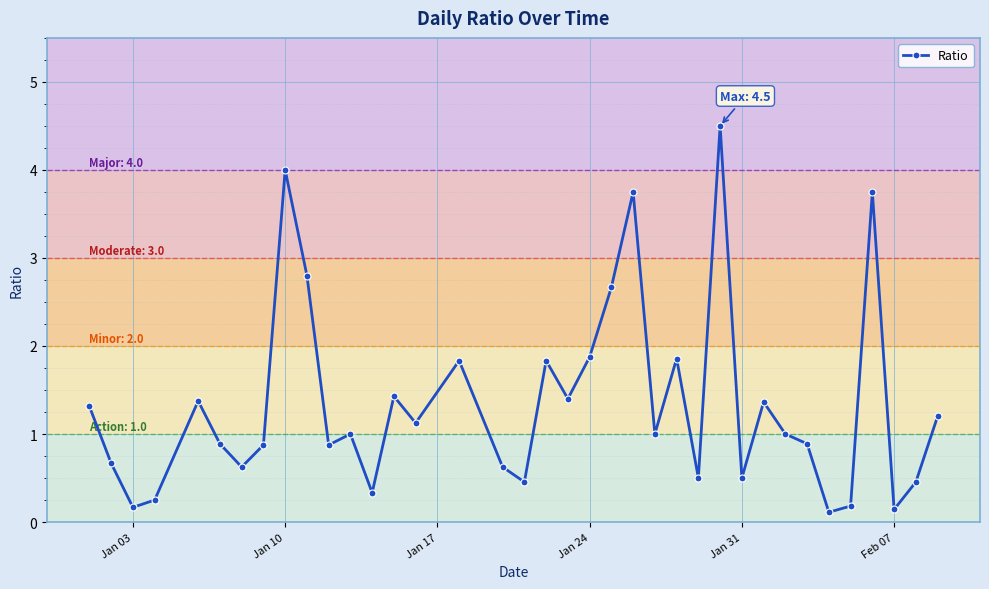

What is the maximum value shown in the chart?

4.5